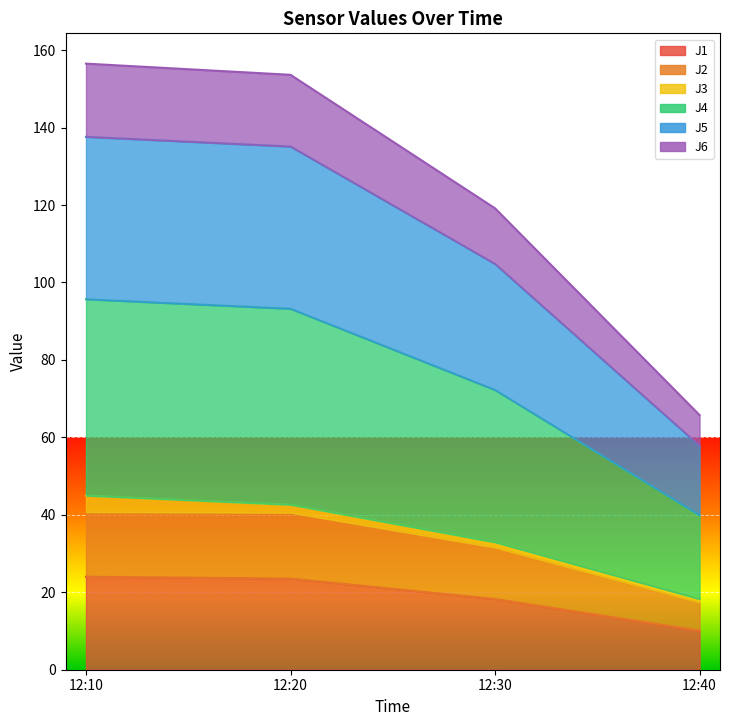

True or false: J1 has more than 1 points higher than both neighbors.

False